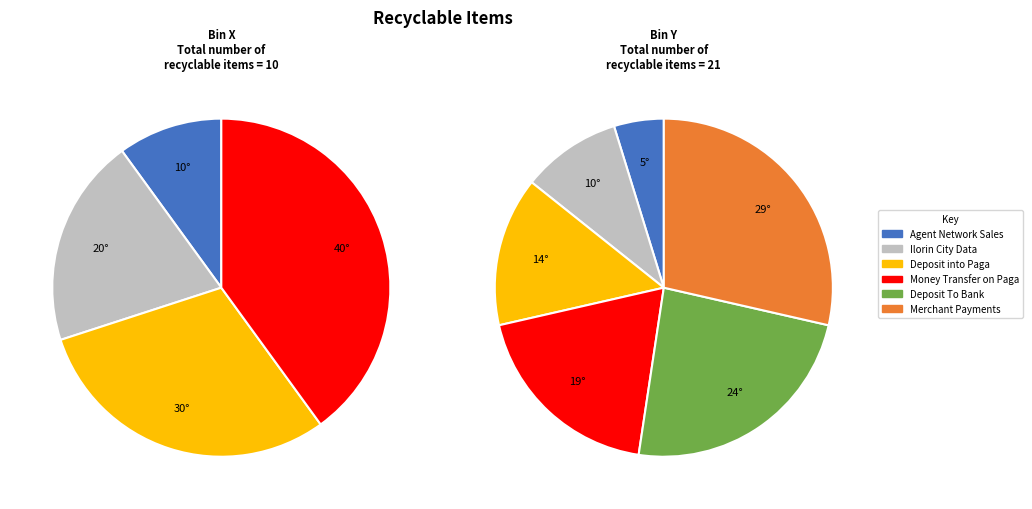

Which category has the smallest portion of the pie?

Agent Network Sales